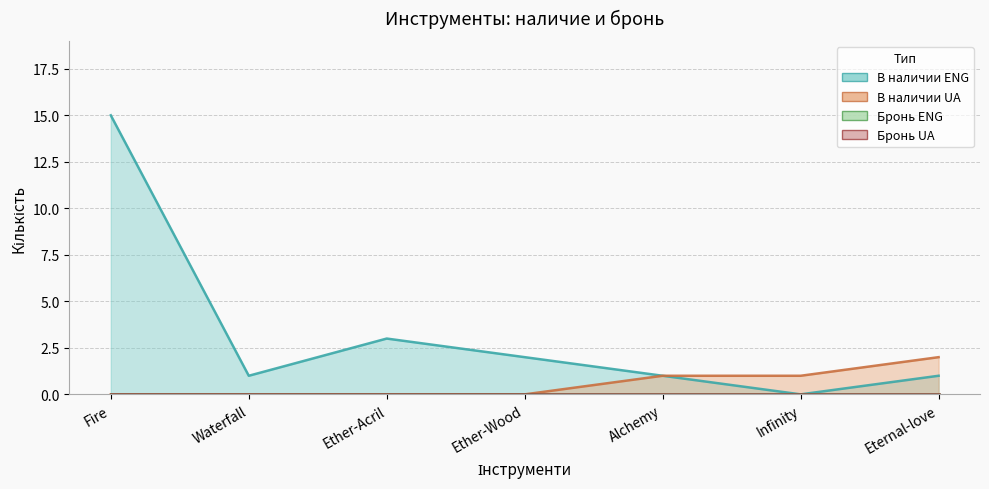

True or false: В наличии ENG and В наличии UA cross at least once.

False